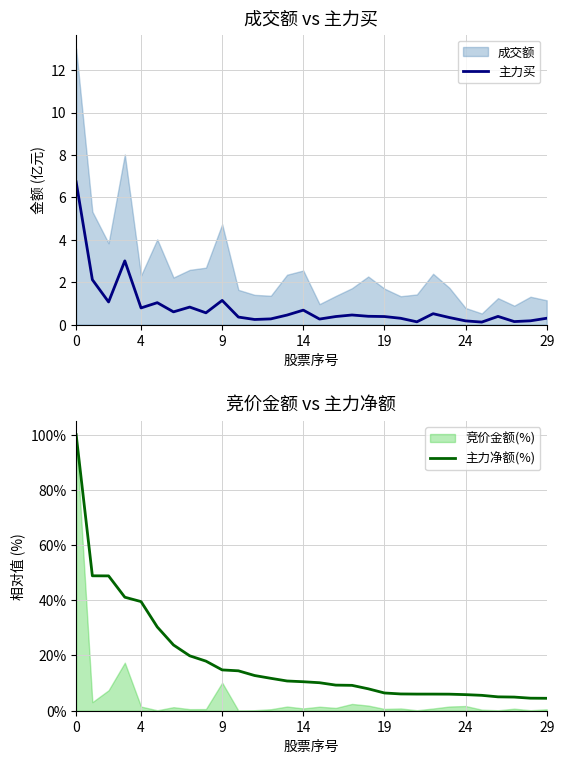

How many lines are shown in the chart?

2